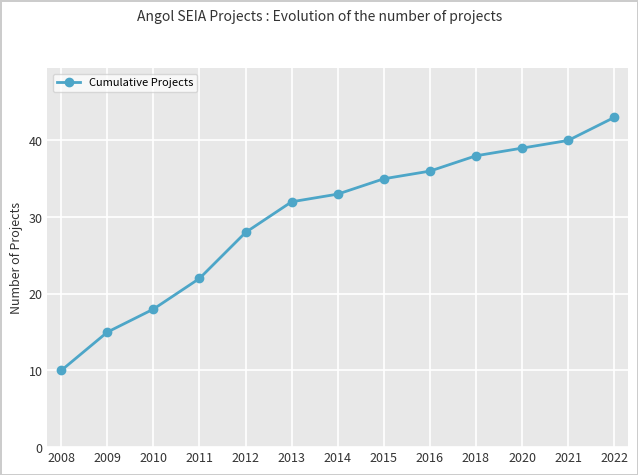

How many data points does each series have?

13